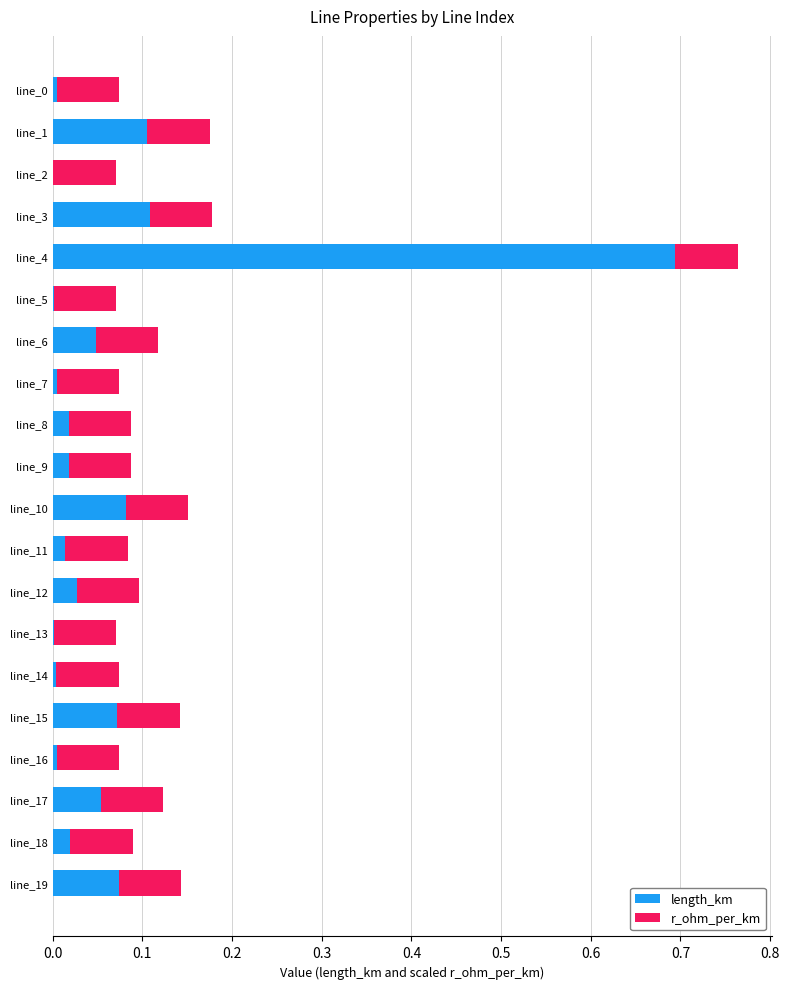

What are all the series names shown in the legend?

length_km, r_ohm_per_km